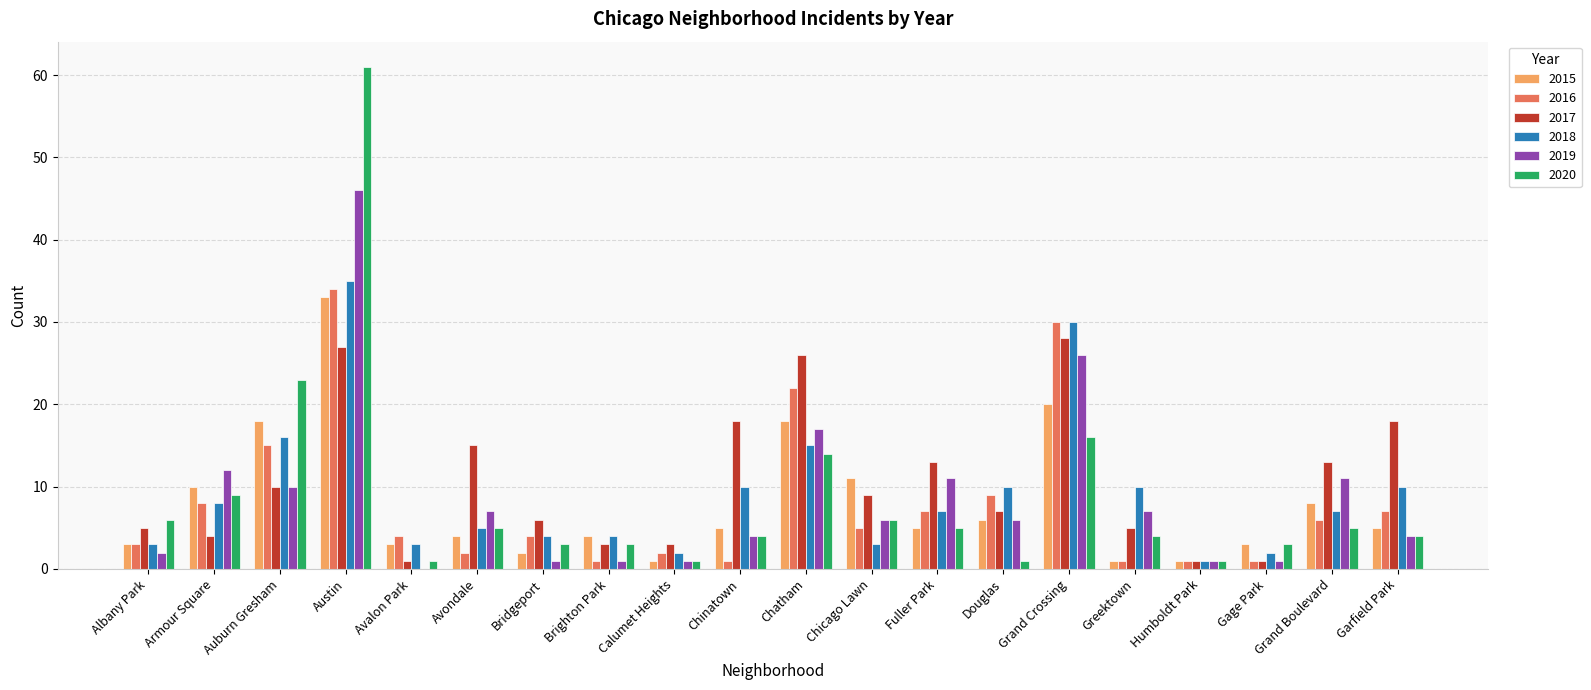

Reading left to right, extract all data points from this chart.

2015: Albany Park=3	Armour Square=10	Auburn Gresham=18	Austin=33	Avalon Park=3	Avondale=4	Bridgeport=2	Brighton Park=4	Calumet Heights=1	Chinatown=5	Chatham=18	Chicago Lawn=11	Fuller Park=5	Douglas=6	Grand Crossing=20	Greektown=1	Humboldt Park=1	Gage Park=3	Grand Boulevard=8	Garfield Park=5
2016: Albany Park=3	Armour Square=8	Auburn Gresham=15	Austin=34	Avalon Park=4	Avondale=2	Bridgeport=4	Brighton Park=1	Calumet Heights=2	Chinatown=1	Chatham=22	Chicago Lawn=5	Fuller Park=7	Douglas=9	Grand Crossing=30	Greektown=1	Humboldt Park=1	Gage Park=1	Grand Boulevard=6	Garfield Park=7
2017: Albany Park=5	Armour Square=4	Auburn Gresham=10	Austin=27	Avalon Park=1	Avondale=15	Bridgeport=6	Brighton Park=3	Calumet Heights=3	Chinatown=18	Chatham=26	Chicago Lawn=9	Fuller Park=13	Douglas=7	Grand Crossing=28	Greektown=5	Humboldt Park=1	Gage Park=1	Grand Boulevard=13	Garfield Park=18
2018: Albany Park=3	Armour Square=8	Auburn Gresham=16	Austin=35	Avalon Park=3	Avondale=5	Bridgeport=4	Brighton Park=4	Calumet Heights=2	Chinatown=10	Chatham=15	Chicago Lawn=3	Fuller Park=7	Douglas=10	Grand Crossing=30	Greektown=10	Humboldt Park=1	Gage Park=2	Grand Boulevard=7	Garfield Park=10
2019: Albany Park=2	Armour Square=12	Auburn Gresham=10	Austin=46	Avalon Park=0	Avondale=7	Bridgeport=1	Brighton Park=1	Calumet Heights=1	Chinatown=4	Chatham=17	Chicago Lawn=6	Fuller Park=11	Douglas=6	Grand Crossing=26	Greektown=7	Humboldt Park=1	Gage Park=1	Grand Boulevard=11	Garfield Park=4
2020: Albany Park=6	Armour Square=9	Auburn Gresham=23	Austin=61	Avalon Park=1	Avondale=5	Bridgeport=3	Brighton Park=3	Calumet Heights=1	Chinatown=4	Chatham=14	Chicago Lawn=6	Fuller Park=5	Douglas=1	Grand Crossing=16	Greektown=4	Humboldt Park=1	Gage Park=3	Grand Boulevard=5	Garfield Park=4